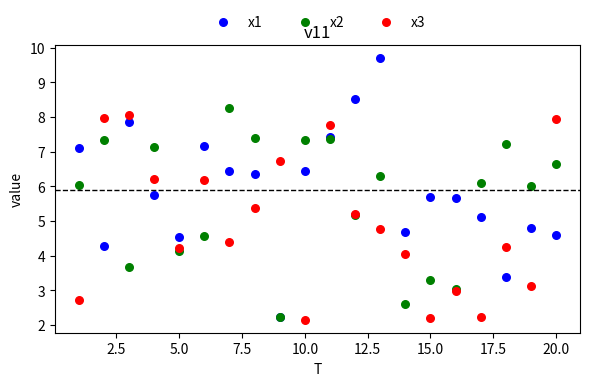

Which series has the largest Y range (max minus min)?

x1